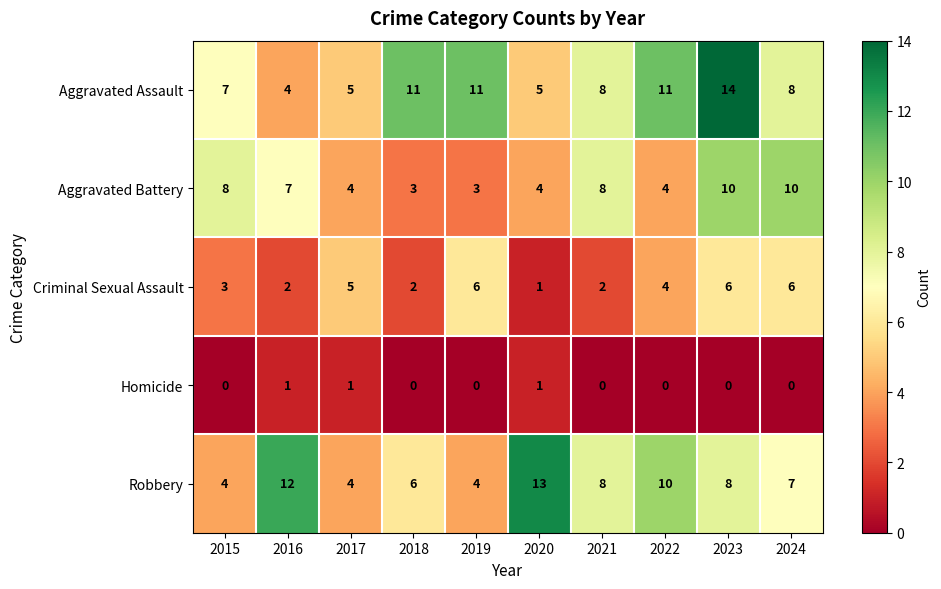

At 2019, list the series in order from largest to smallest.

Aggravated Assault, Criminal Sexual Assault, Robbery, Aggravated Battery, Homicide